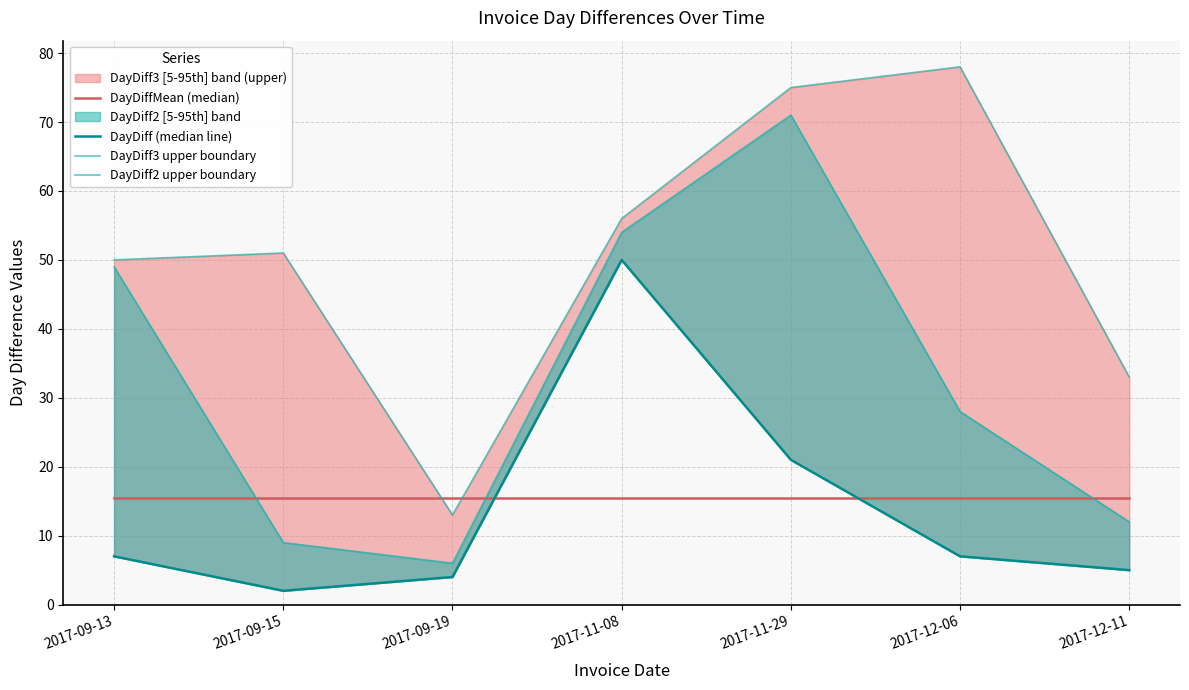

Rank the series by their maximum value, from highest to lowest.

DayDiff3 upper boundary, DayDiff2 upper boundary, DayDiff (median line), DayDiffMean (median)